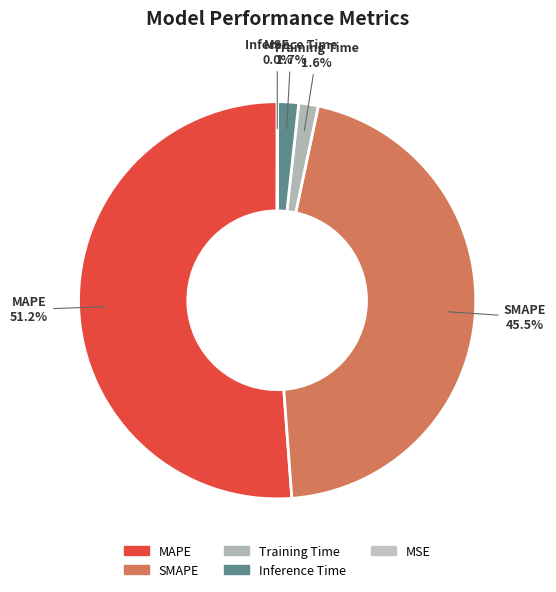

Which category has the biggest portion of the pie?

MAPE